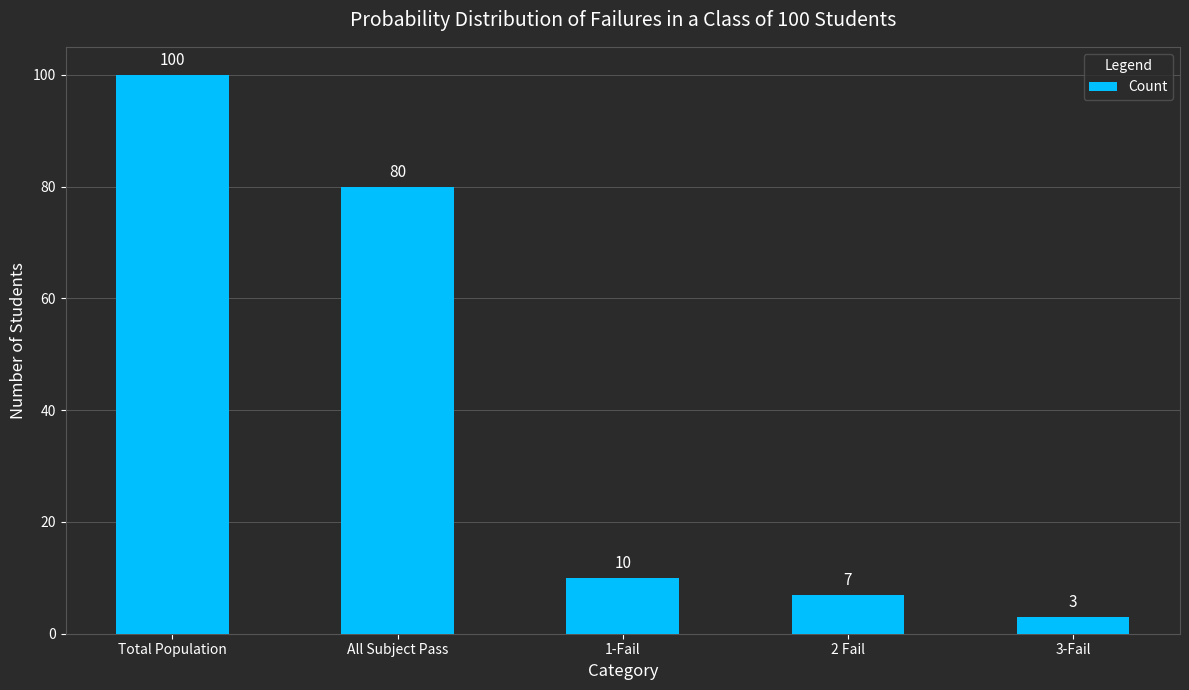

What is the sum of all values?

200